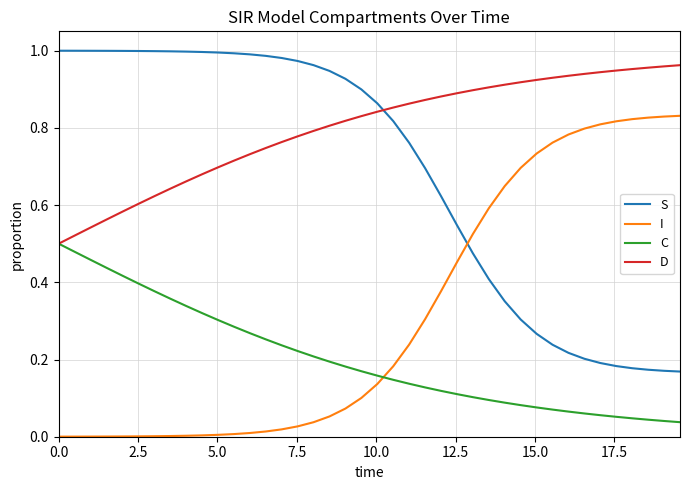

List the series in order of their peak value, highest first.

S, D, I, C